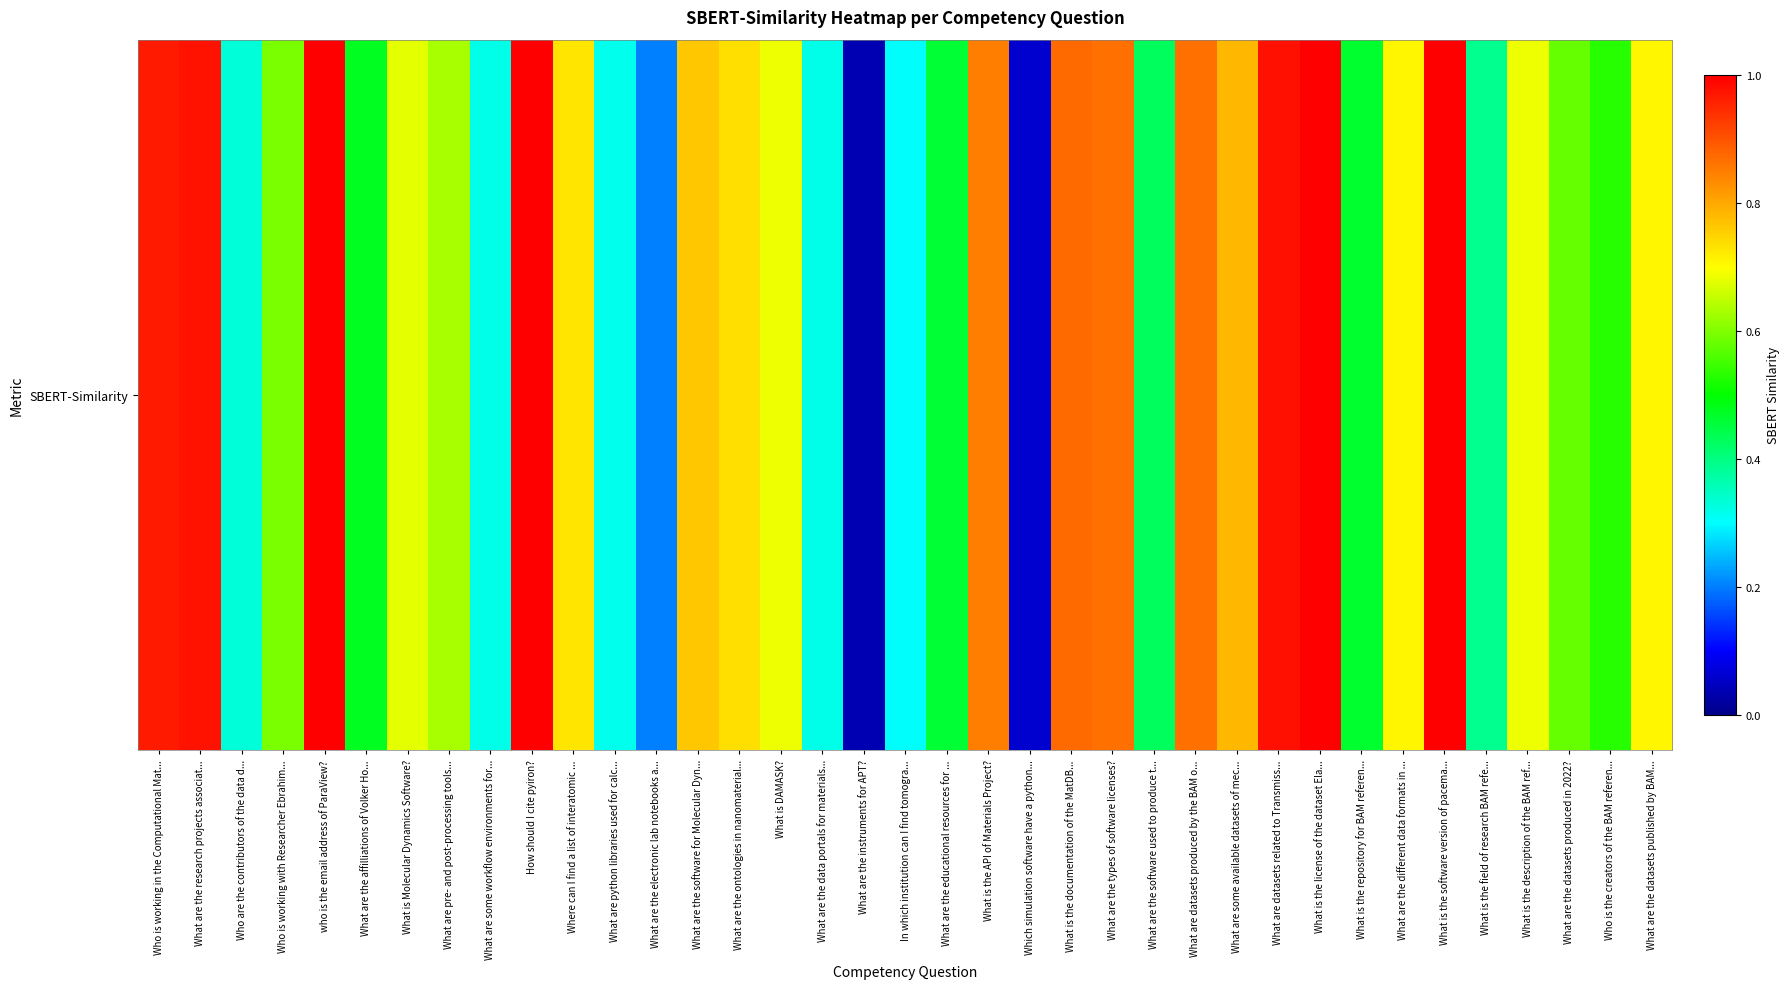

Read the value at Who is working in the Computational Mat....

1.0